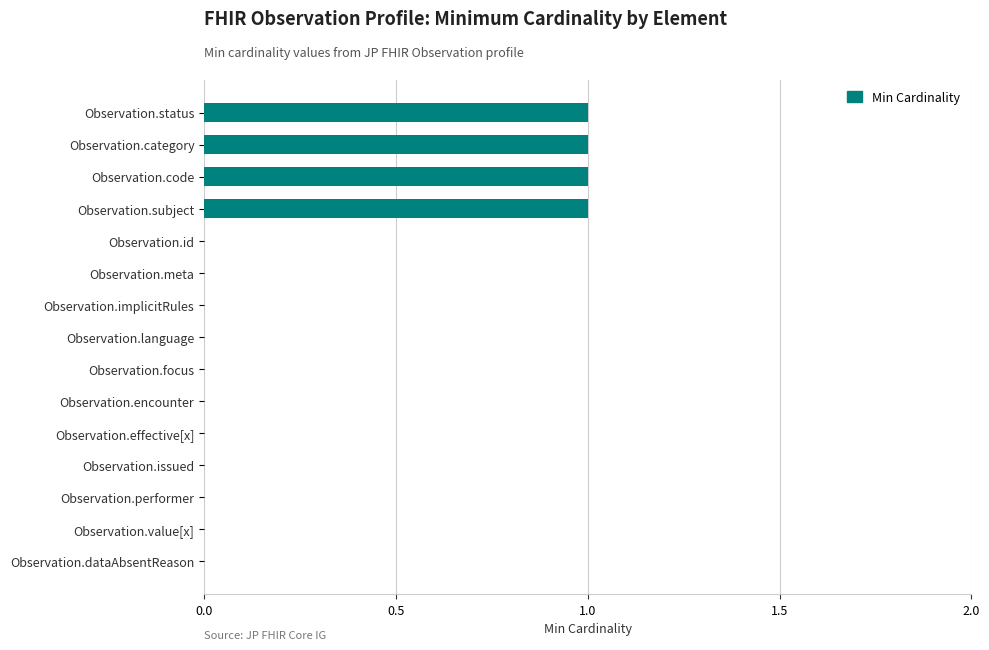

Which has a higher value, Observation.meta or Observation.category?

Observation.category